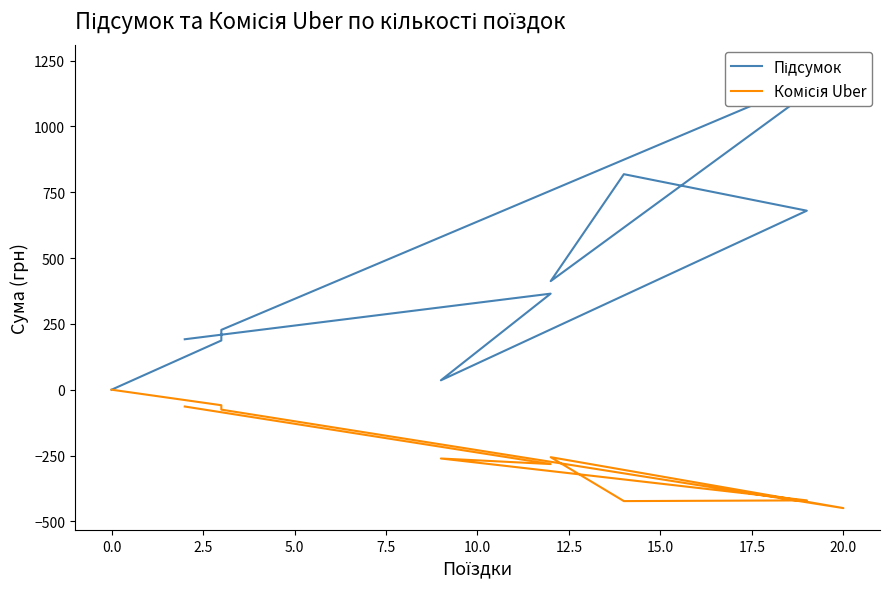

Which series has the largest total across all categories?

Підсумок